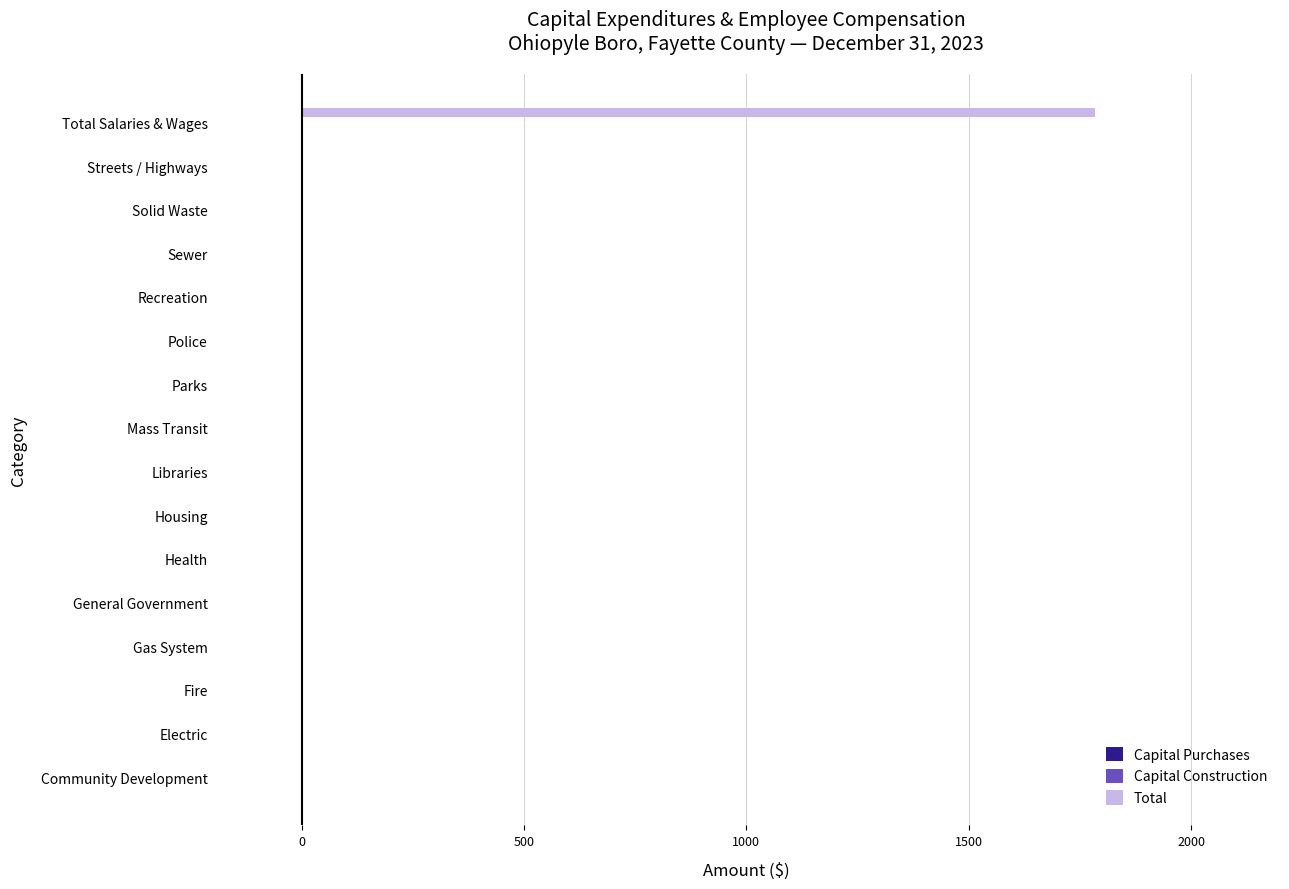

Is it true that the value at Recreation is 628?

False